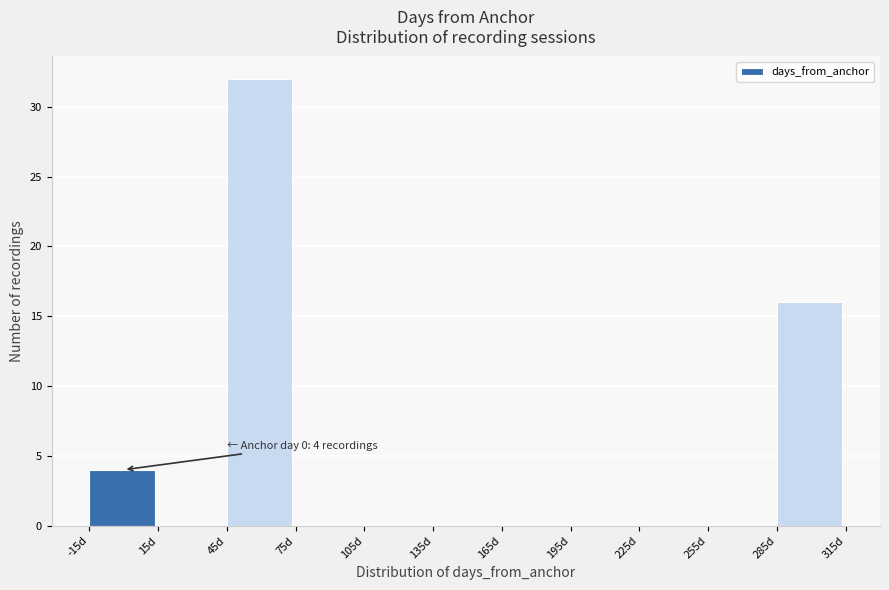

Which range on the x-axis has the tallest bar?

45 to 75